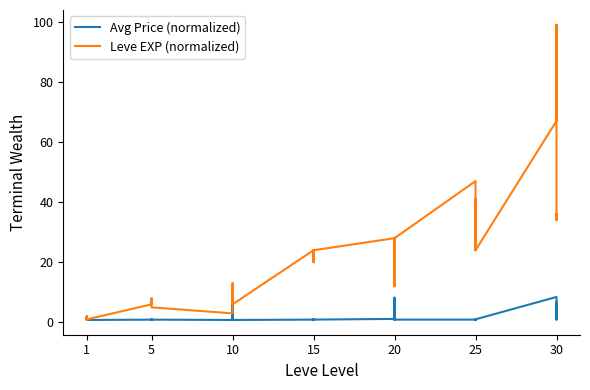

What is the average value of the Avg Price (normalized) series?

1.6